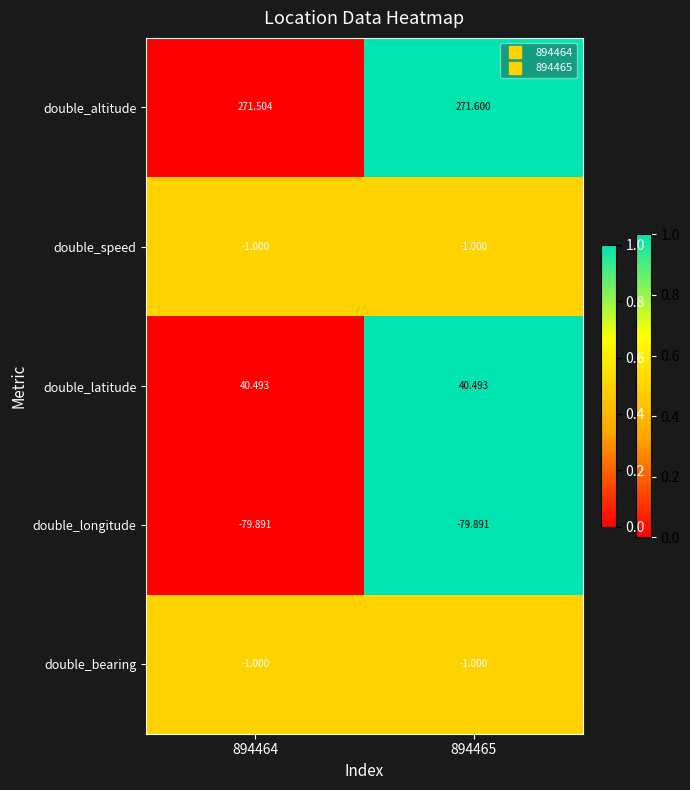

Is the value of double_speed at 894464 greater than the value of double_longitude at 894465?

Yes